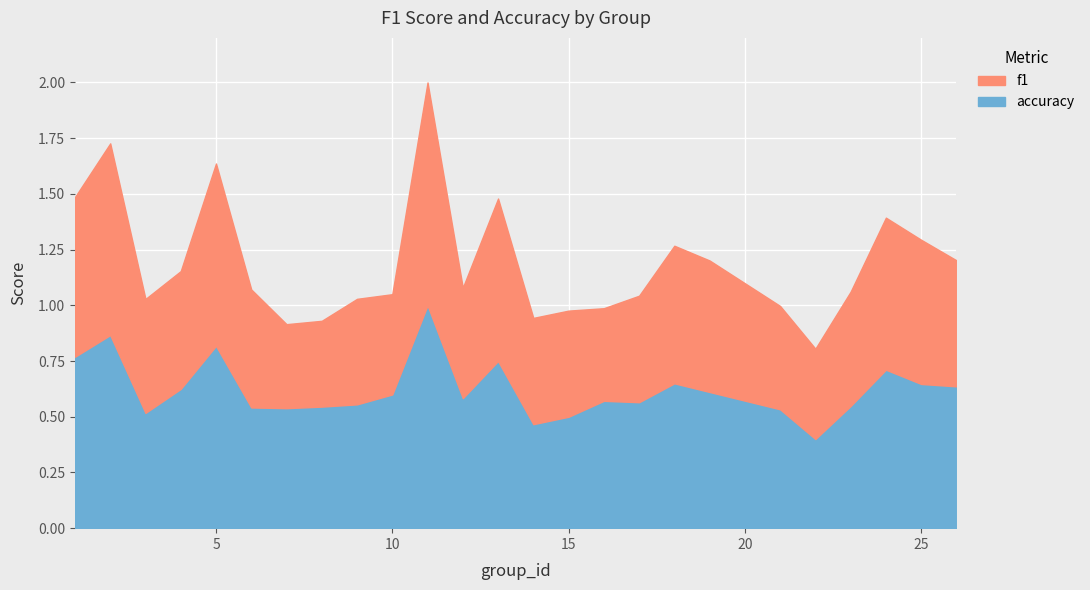

What is the average value of the accuracy series?

0.6